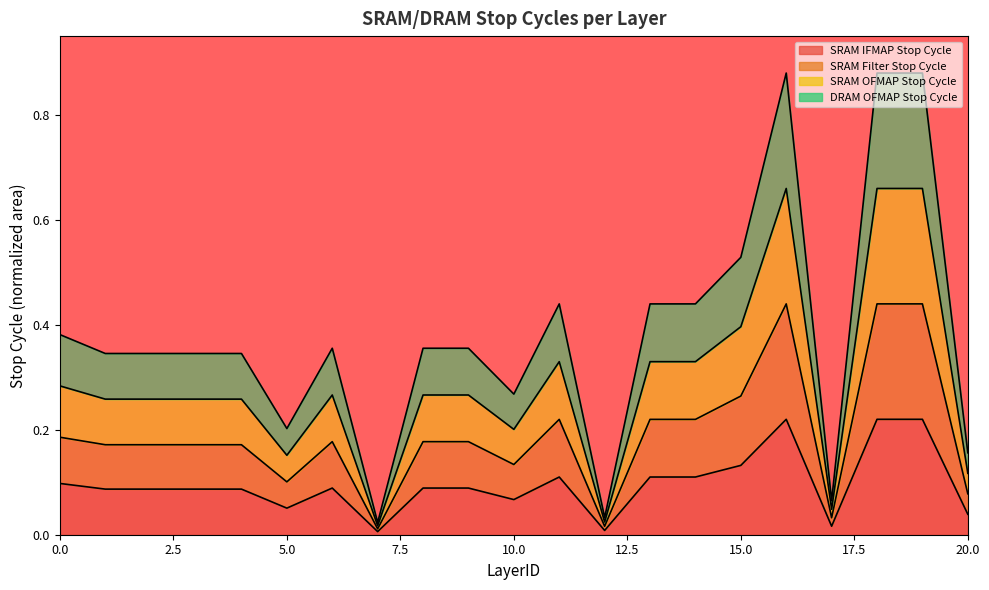

What is the value of the SRAM Filter Stop Cycle point at the 21st from the left?

0.1